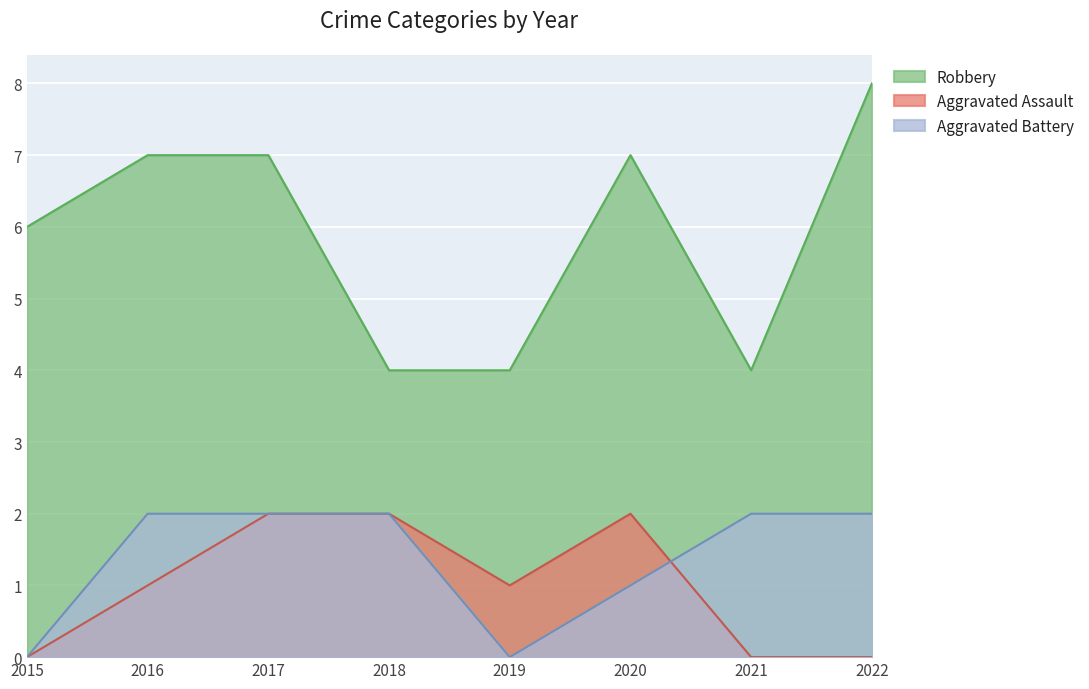

How many lines are shown in the chart?

3